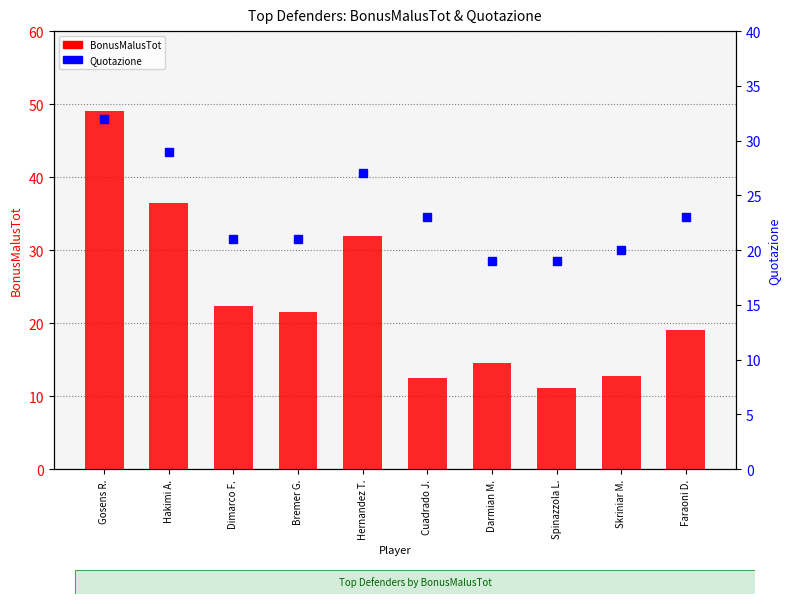

Which category has the highest value in the Quotazione series?

Gosens R.